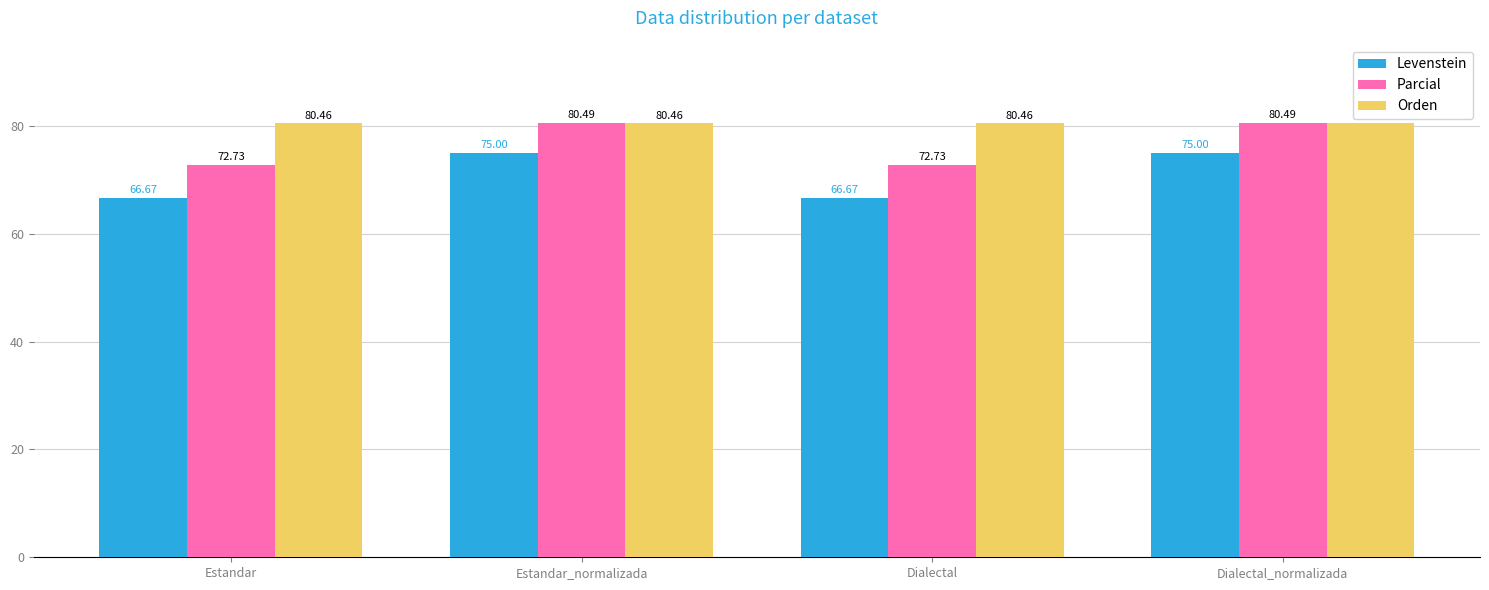

What is the difference between the maximum and second lowest values in the Levenstein series?

8.3